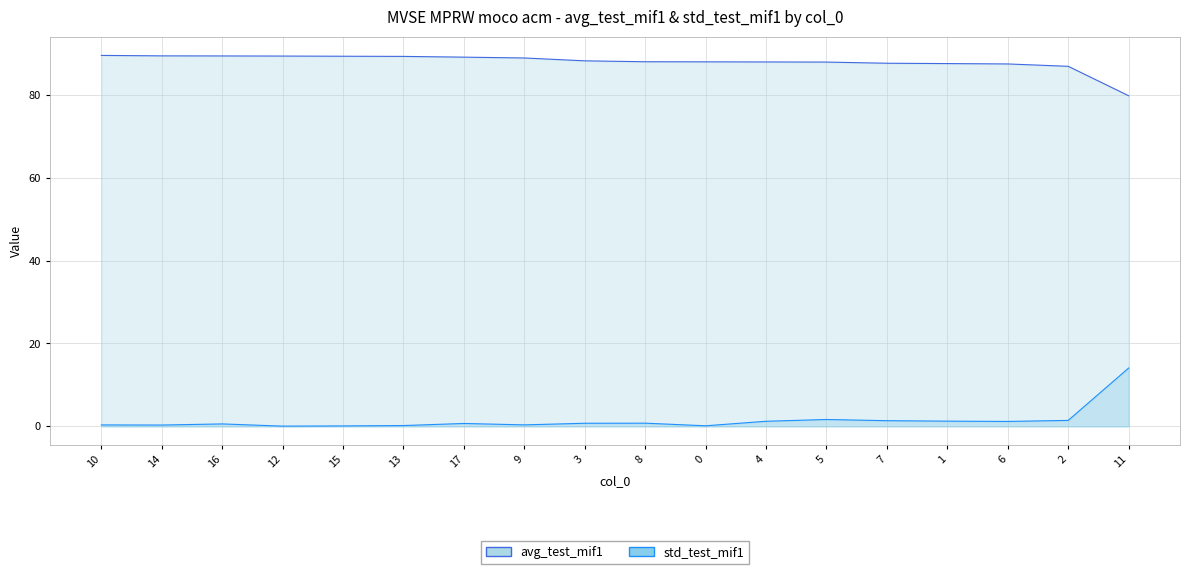

True or false: std_test_mif1 and avg_test_mif1 intersect in this chart.

False